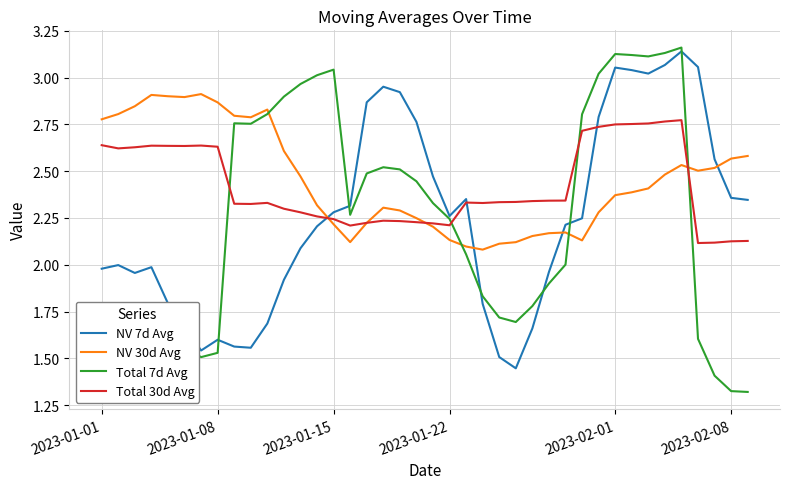

What is the difference between the maximum and minimum values in the NV 30d Avg series?

0.8